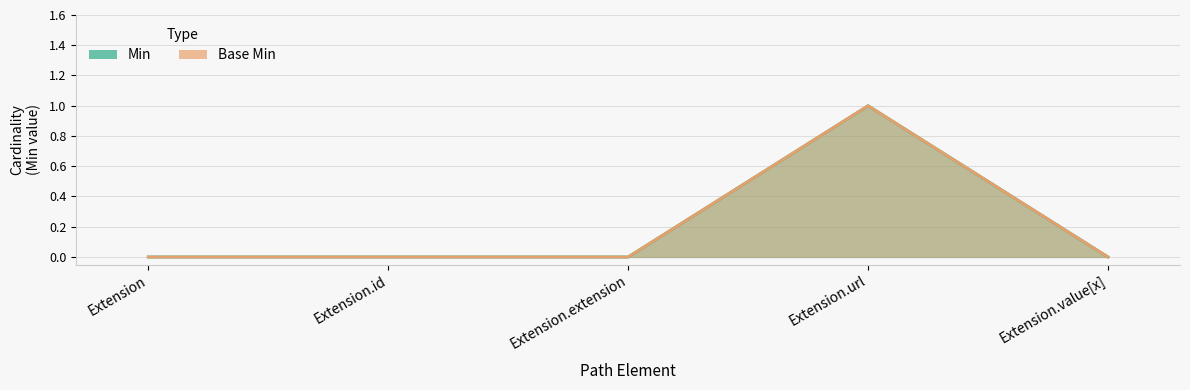

Reading left to right, extract all data points from this chart.

Min: 0	0	0	1	0
Base Min: 0	0	0	1	0